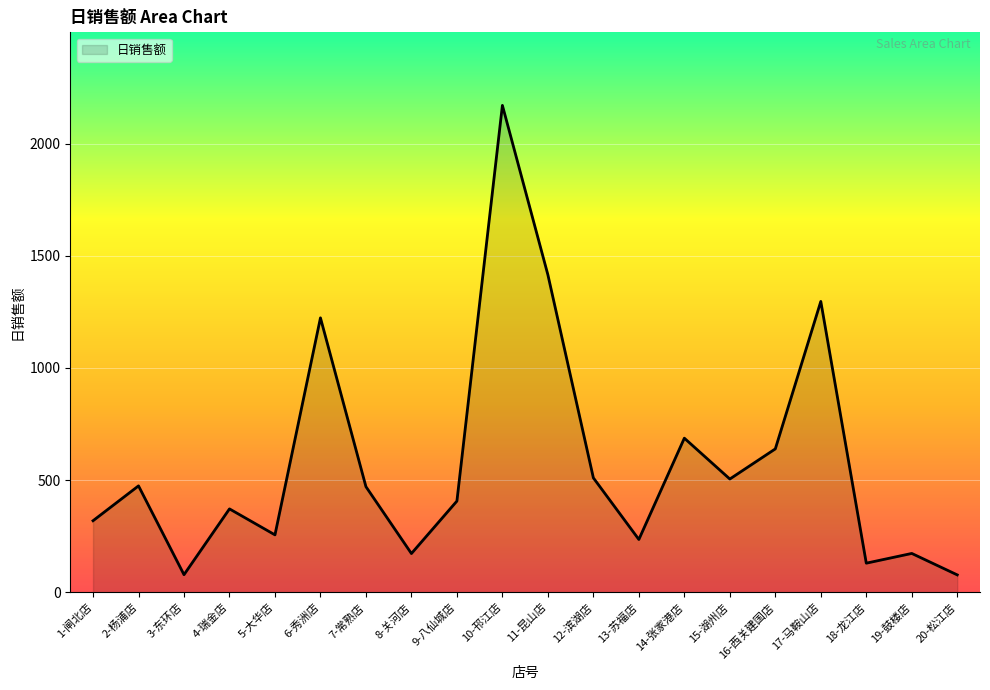

Which label corresponds to the largest value in the chart?

10-邗江店